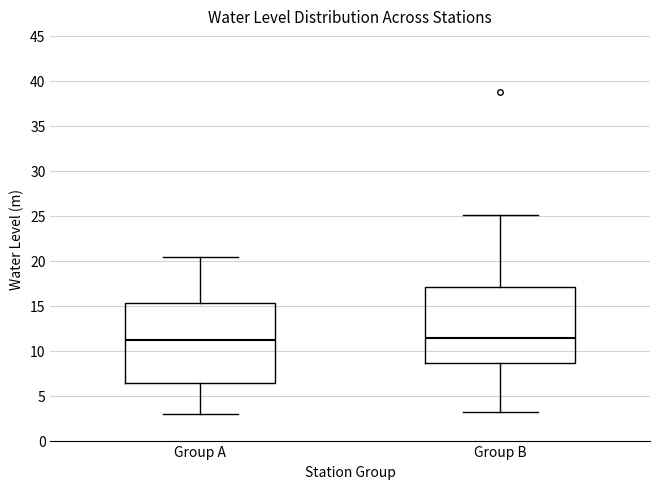

Where does the lower whisker of the box for Group B end on the y-axis? The values are not printed on the chart, so give them approximately, as read against the axis.

3.0